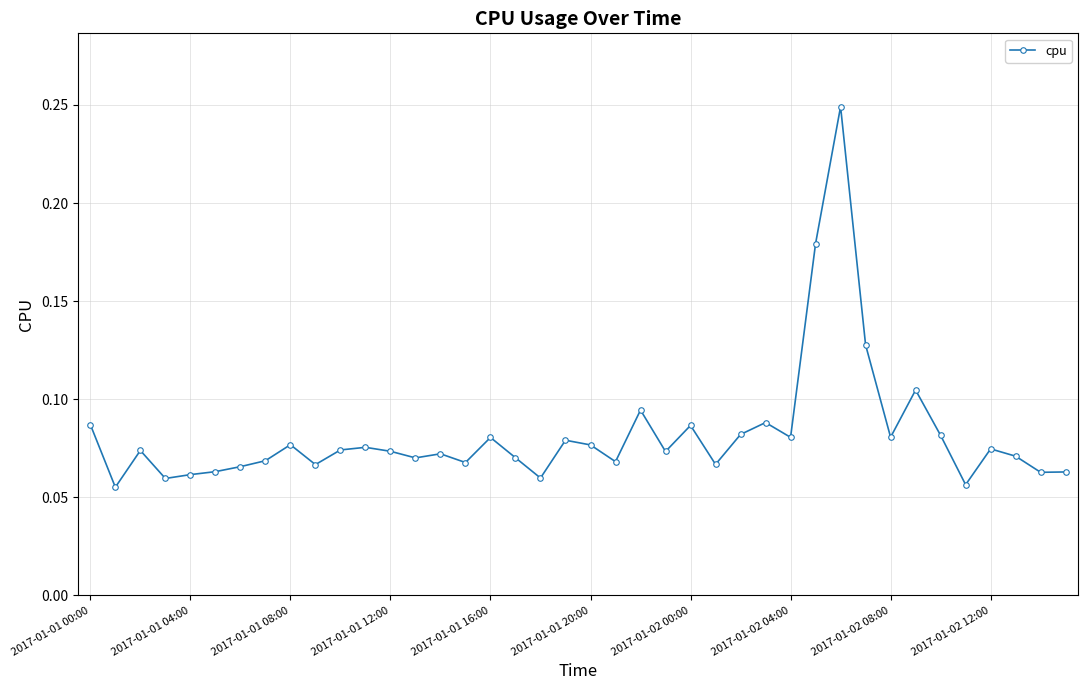

Count the values in the range 0 to 1.

40